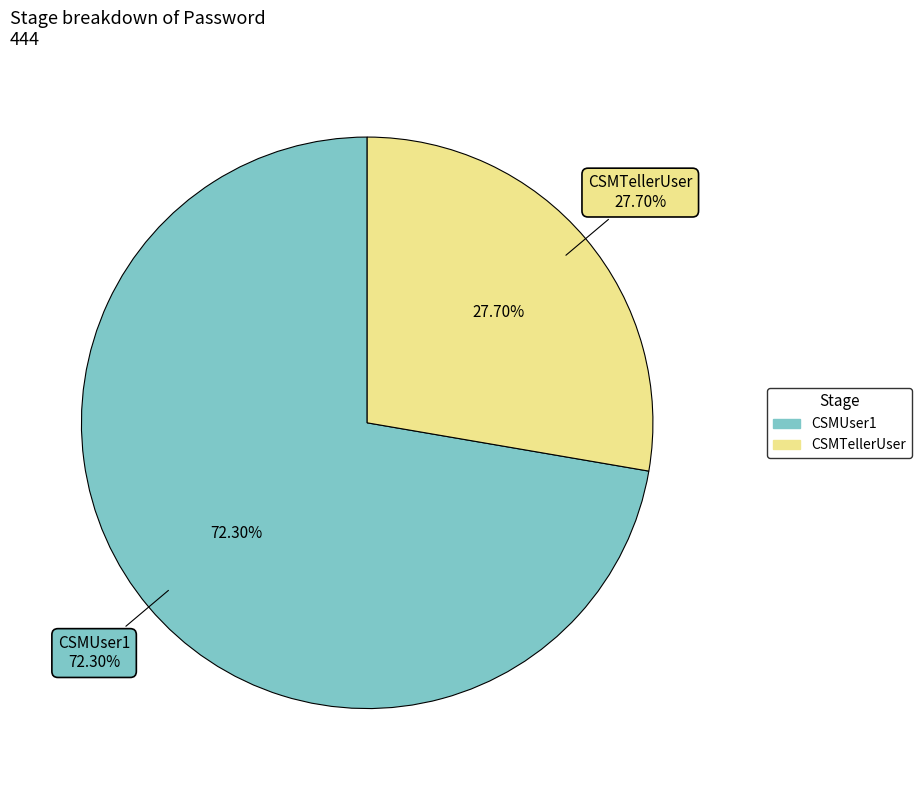

To the nearest percent, what is the combined percentage of CSMUser1 and CSMTellerUser?

100%